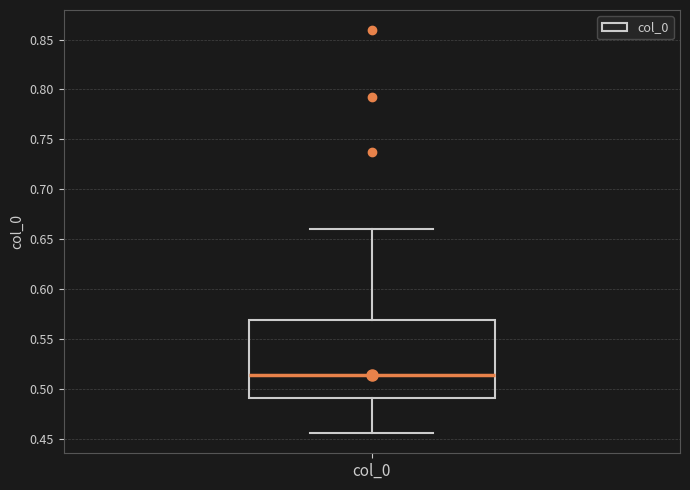

Where is the upper edge of the box for col_0 on the y-axis? The values are not printed on the chart, so give them approximately, as read against the axis.

0.570